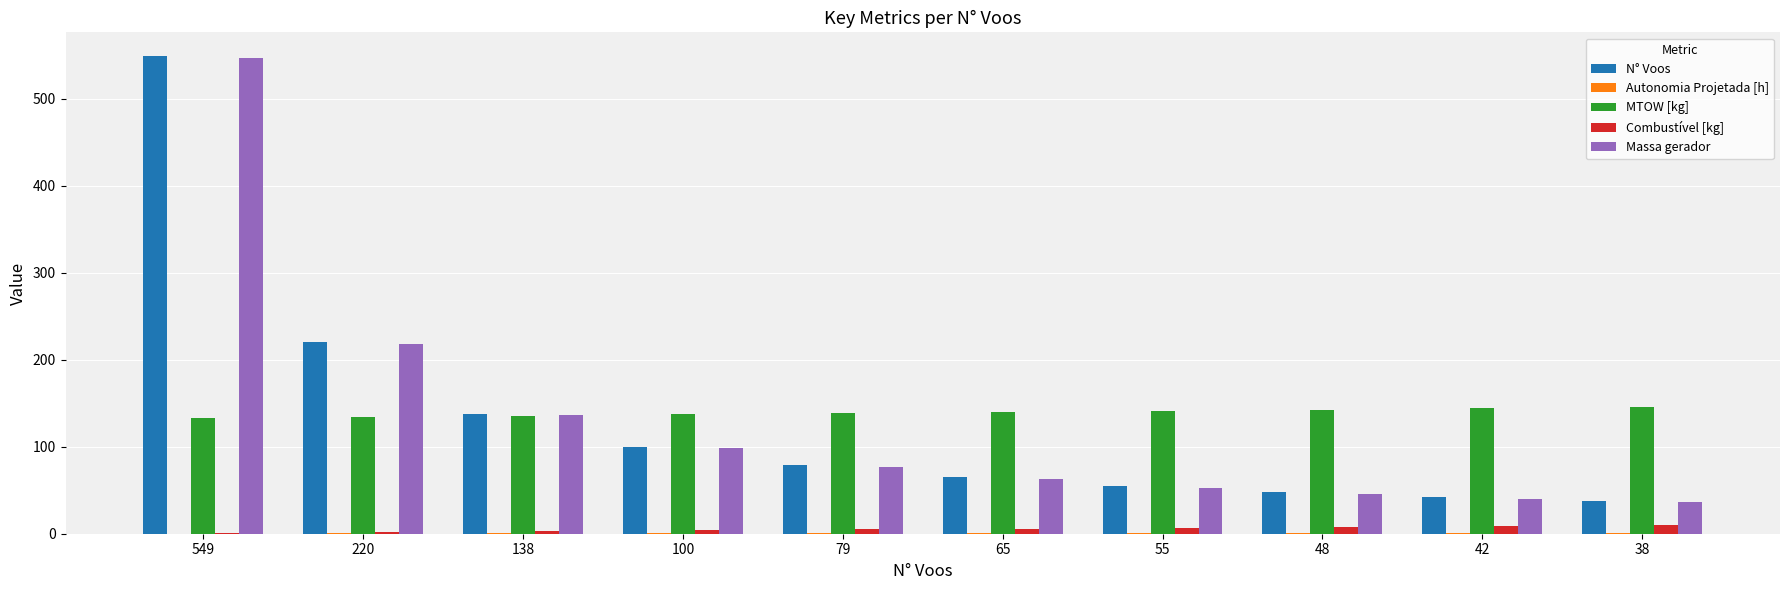

What is the maximum value for N° Voos?

549.0